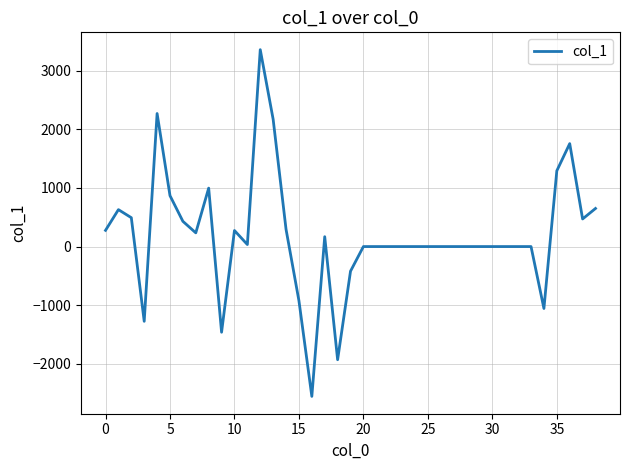

What is the difference between the maximum and minimum values?

5917.4